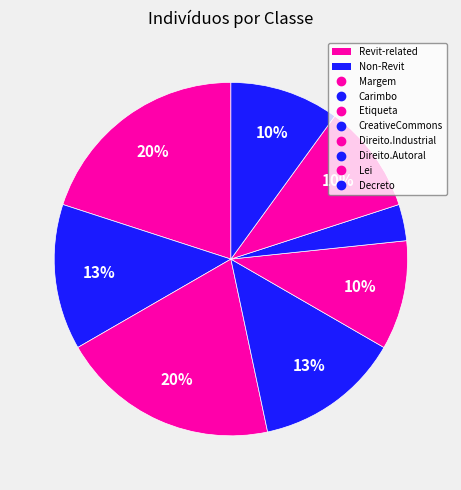

To the nearest percent, what is the difference between the largest and smallest slice percentages?

17%